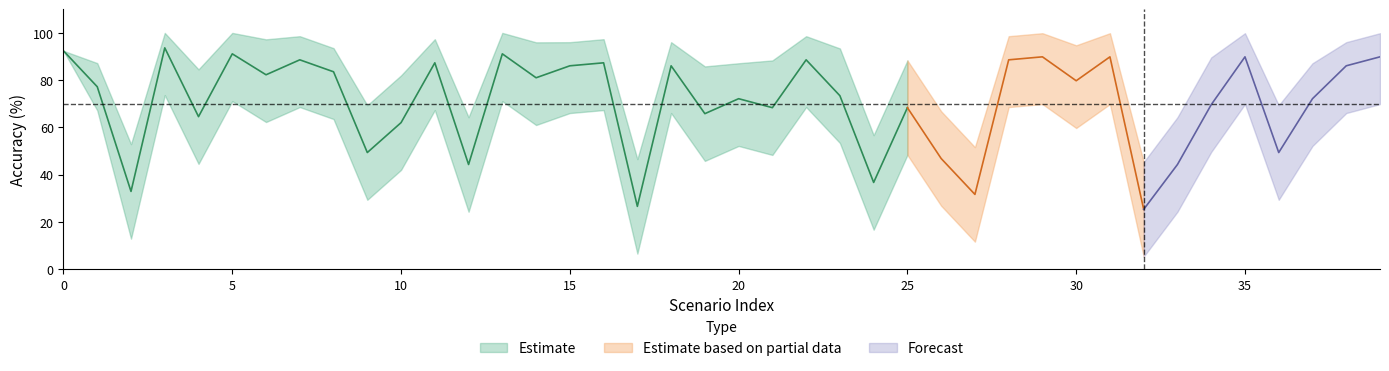

At which category does the chart reach its minimum across all series?

32